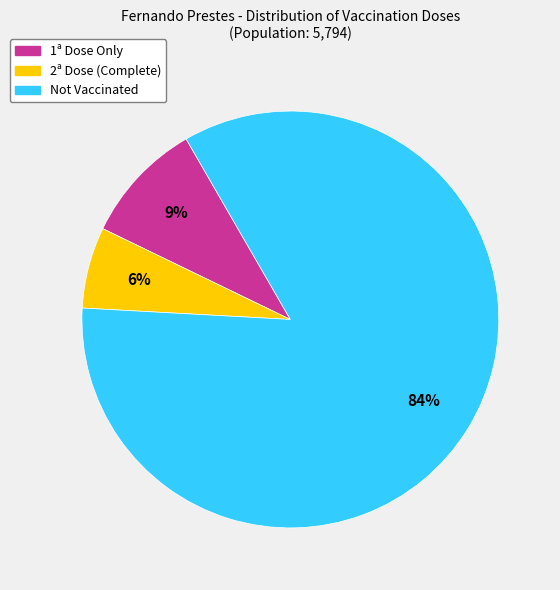

Is it true that Not Vaccinated is 84% of the pie?

True